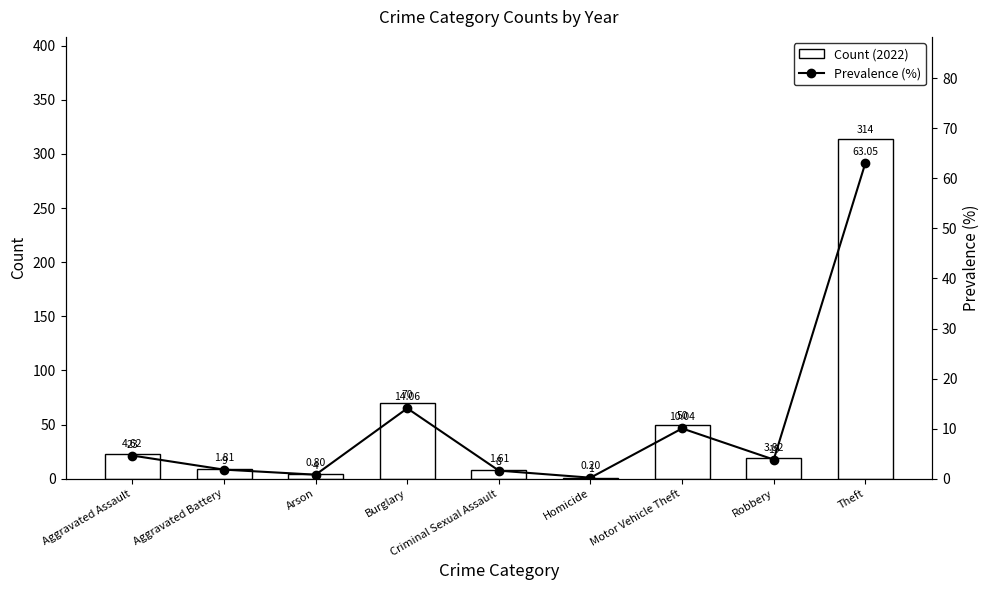

What is the label of the 3rd bar from the right?

Motor Vehicle Theft